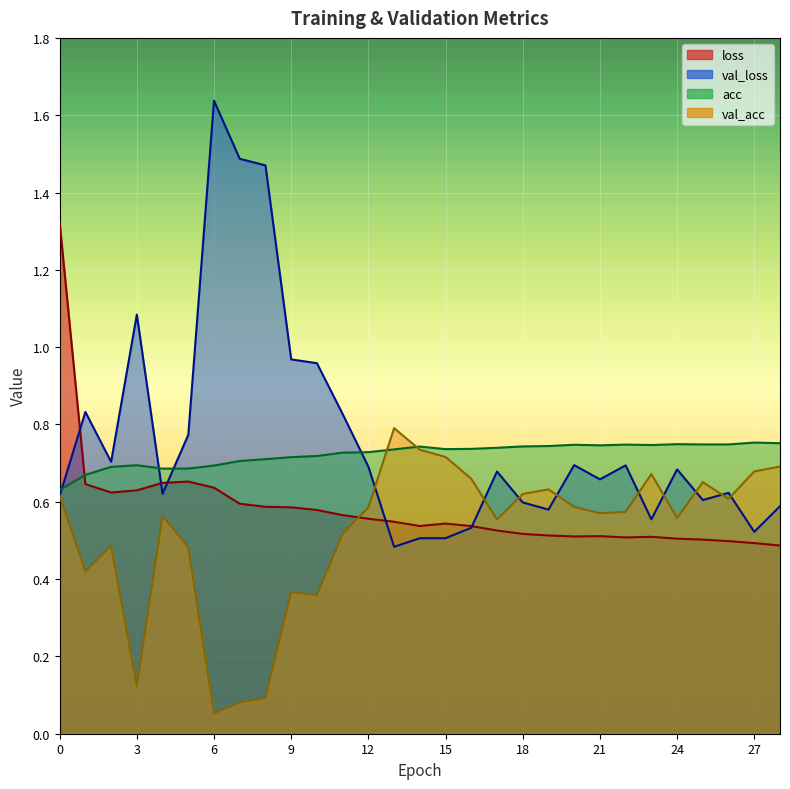

Is it true that loss equals 0.5 at 23?

True